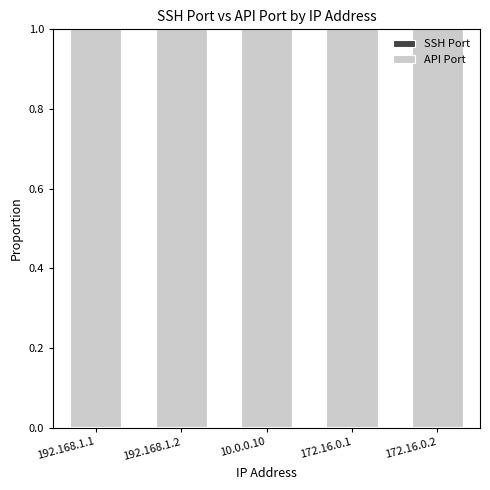

Count the number of categories in the chart.

5